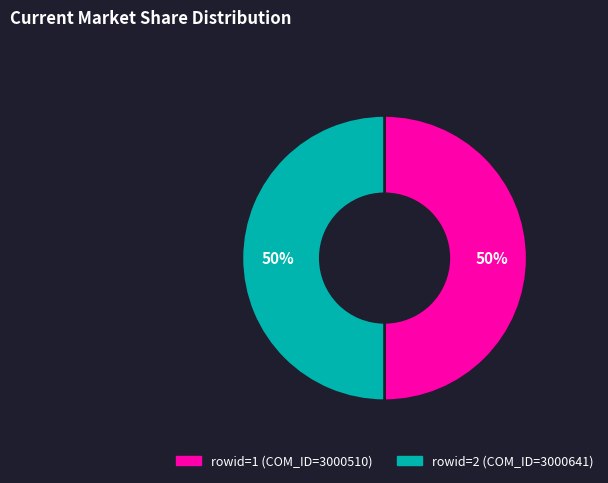

True or false: rowid=2 (COM_ID=3000641) accounts for 41% of the total.

False